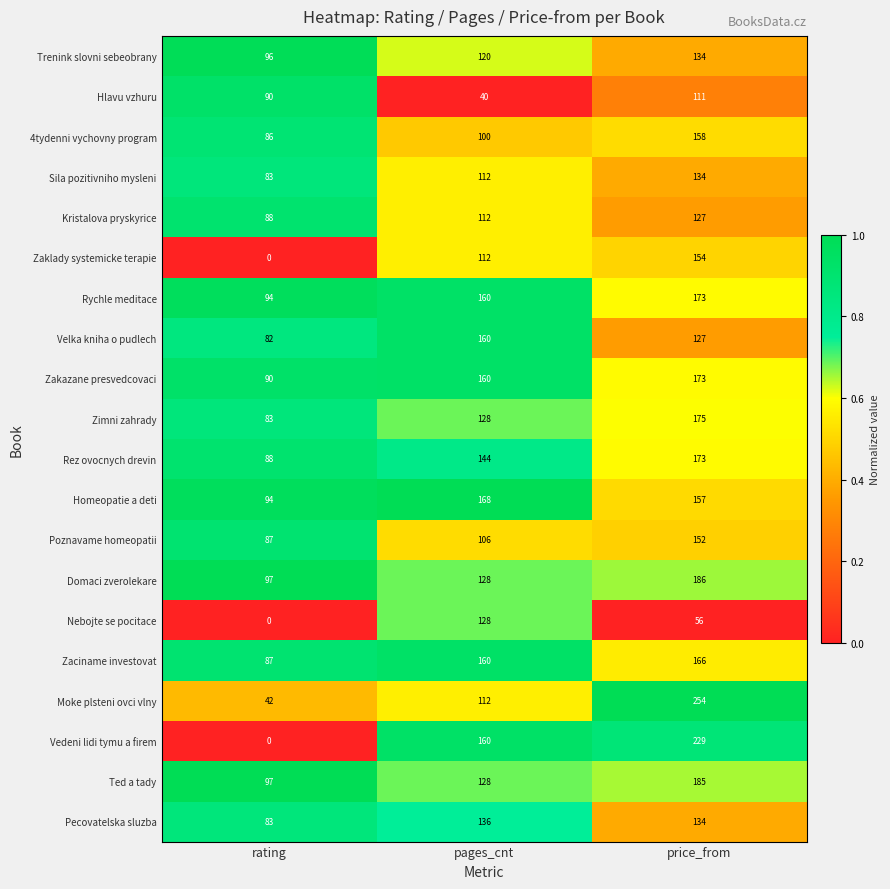

Rank the categories by Velka kniha o pudlech value from lowest to highest.

rating, price_from, pages_cnt